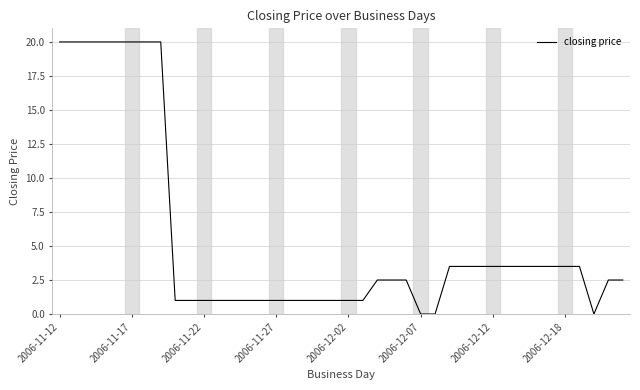

What is the greatest value displayed?

20.0